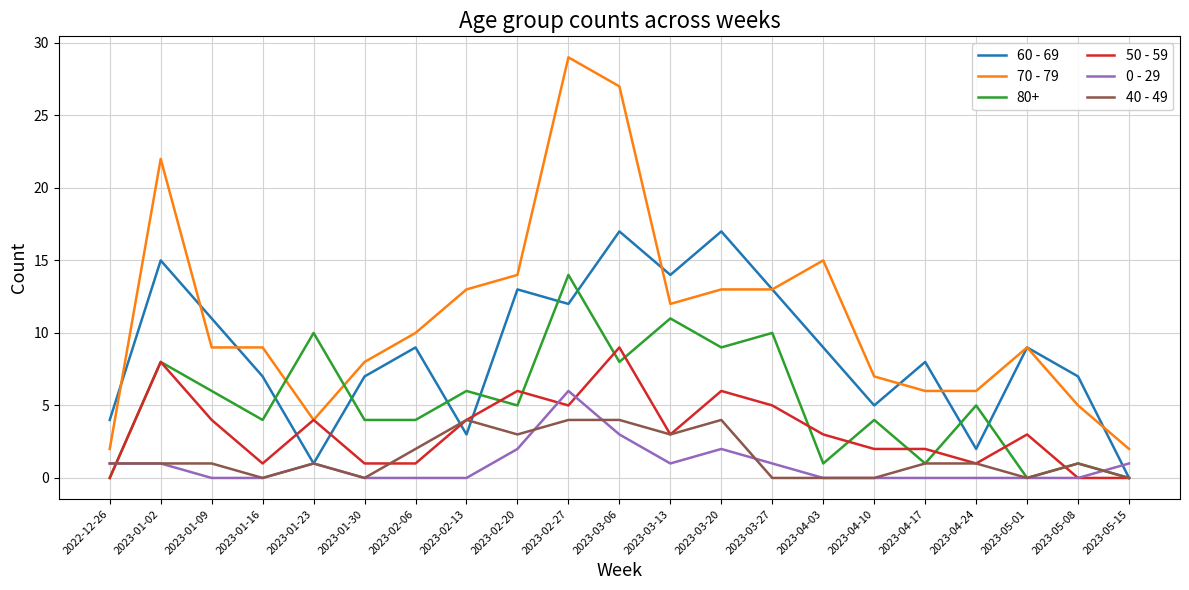

Is it true that 70 - 79 equals 22 at 2023-01-02?

True